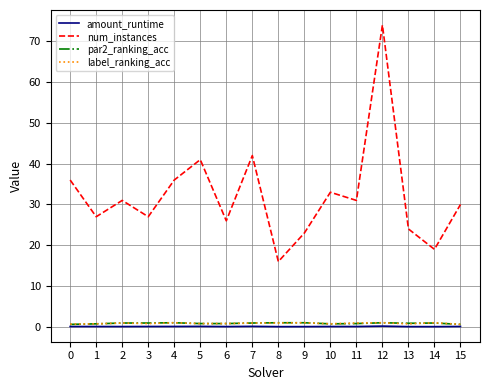

Which series changed the most between 9 and 12?

num_instances